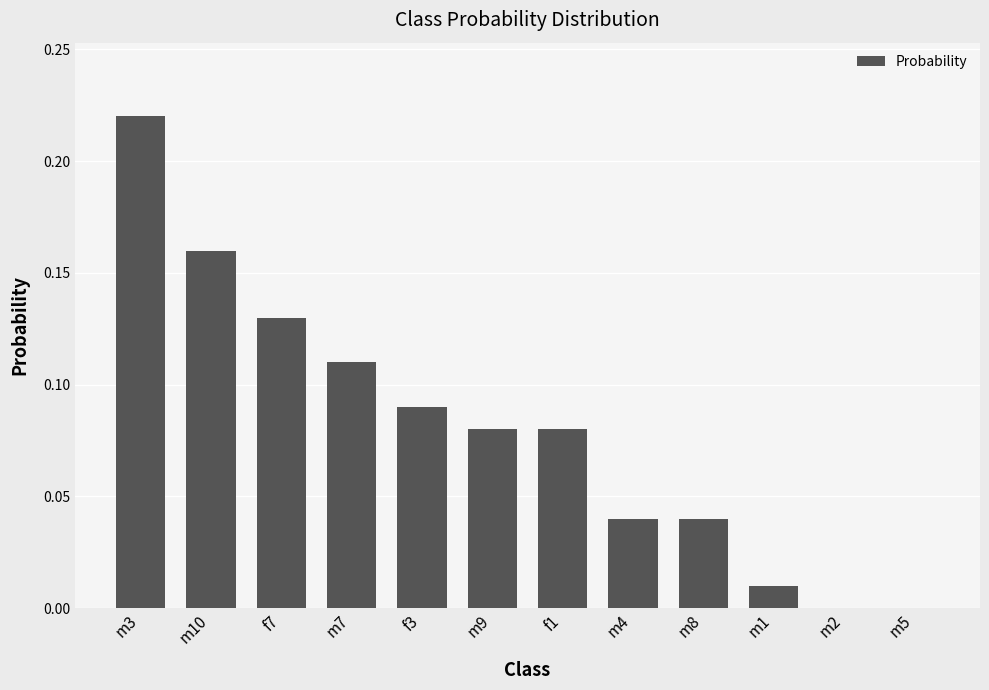

Which category has the highest value across all series?

m3